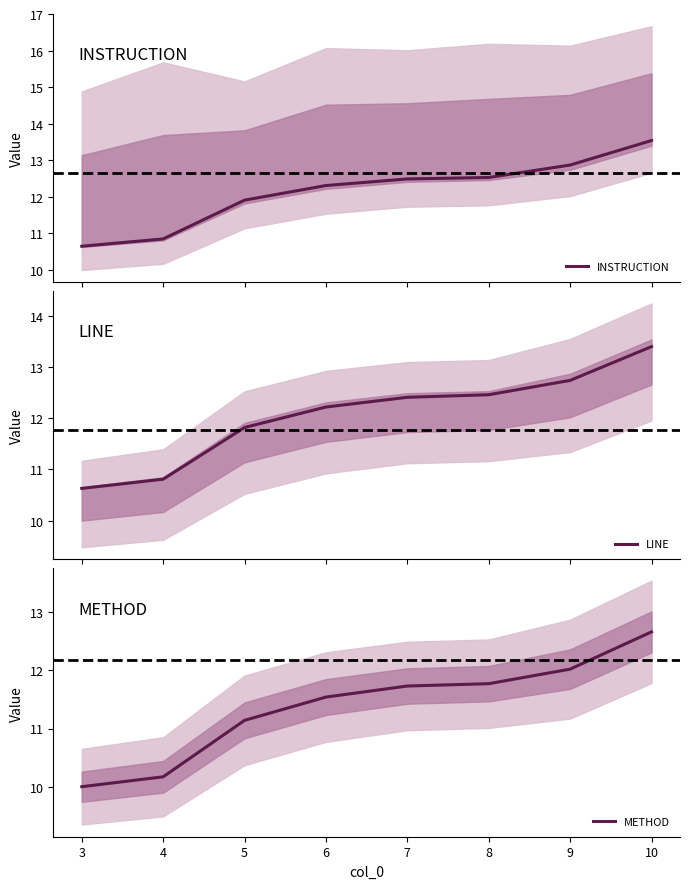

What is the value of the METHOD point at the 3rd from the left?

11.1